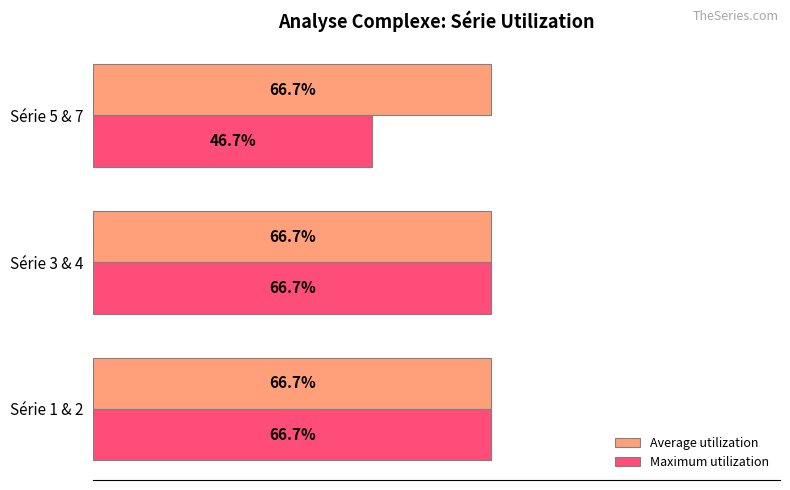

Which series has the largest range (max minus min)?

Maximum utilization